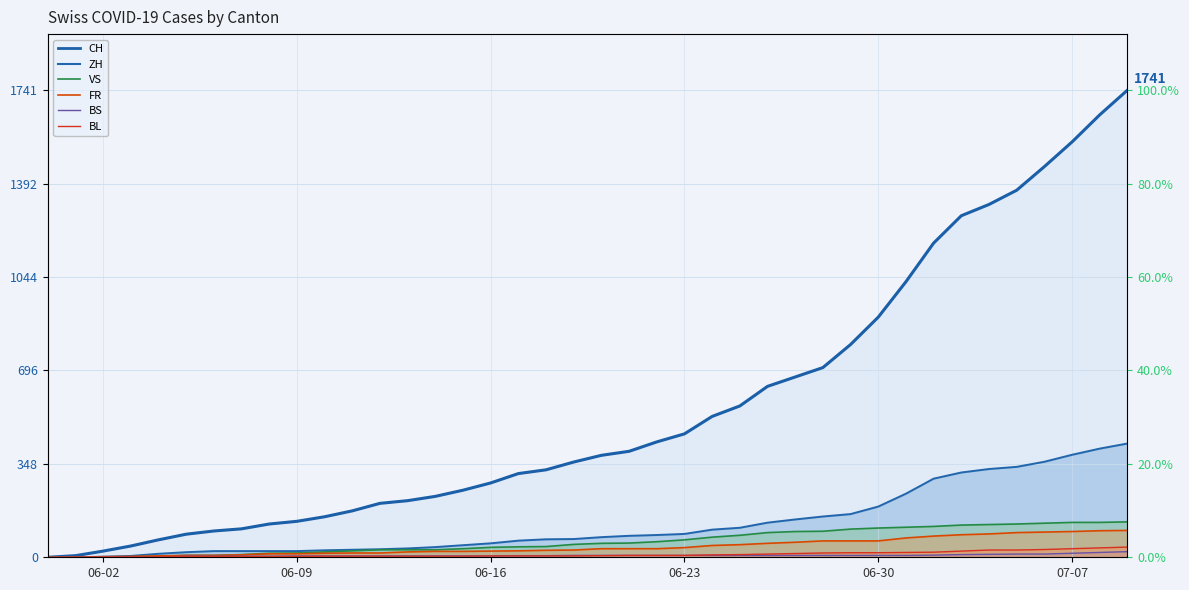

What is the sum of the FR values at 2020-06-03 and 2020-06-29?

64